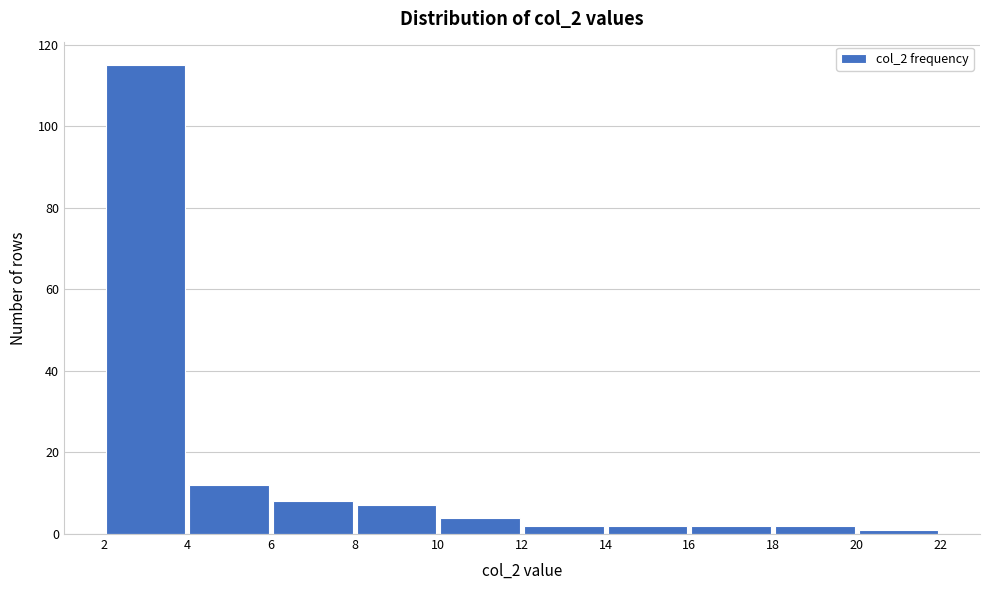

What is the height of the bar covering 16 to 18 on the x-axis? The values are not printed on the chart, so give them approximately, as read against the axis.

2